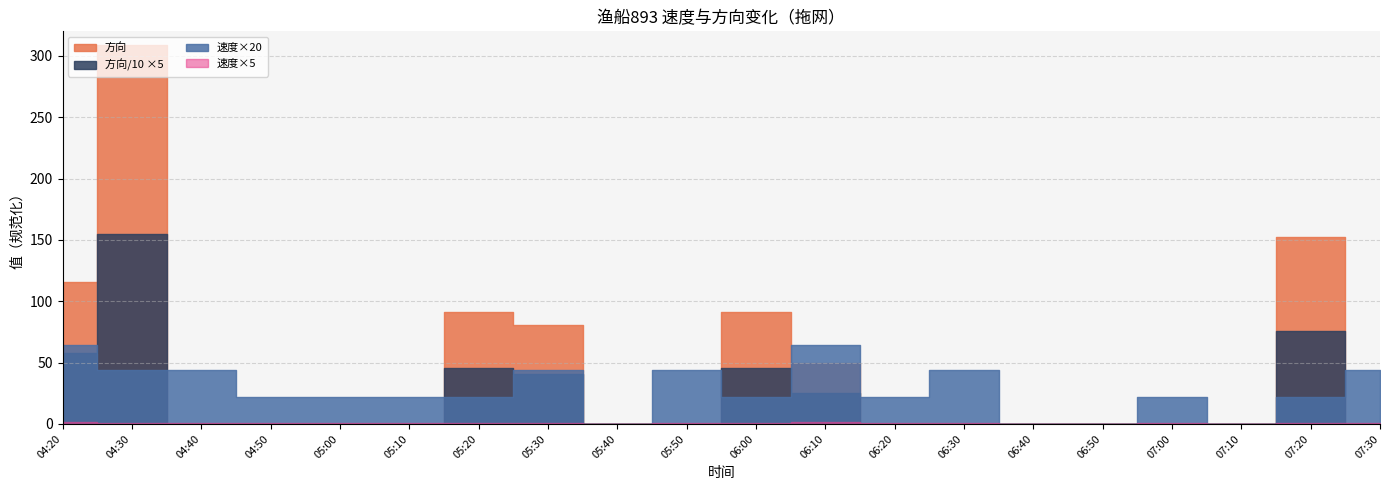

List the labels in order of 方向/10 value, largest first.

04:30, 07:20, 04:20, 05:20, 06:00, 05:30, 06:10, 04:40, 04:50, 05:00, 05:10, 05:40, 05:50, 06:20, 06:30, 06:40, 06:50, 07:00, 07:10, 07:30